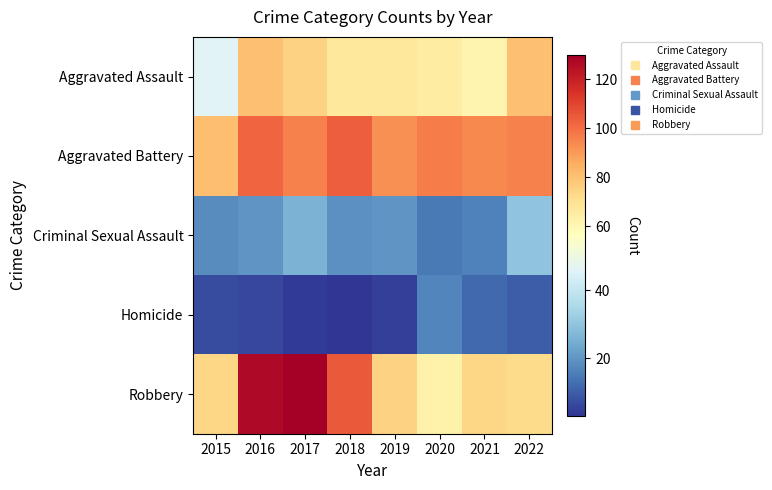

What is the smallest value displayed?

3